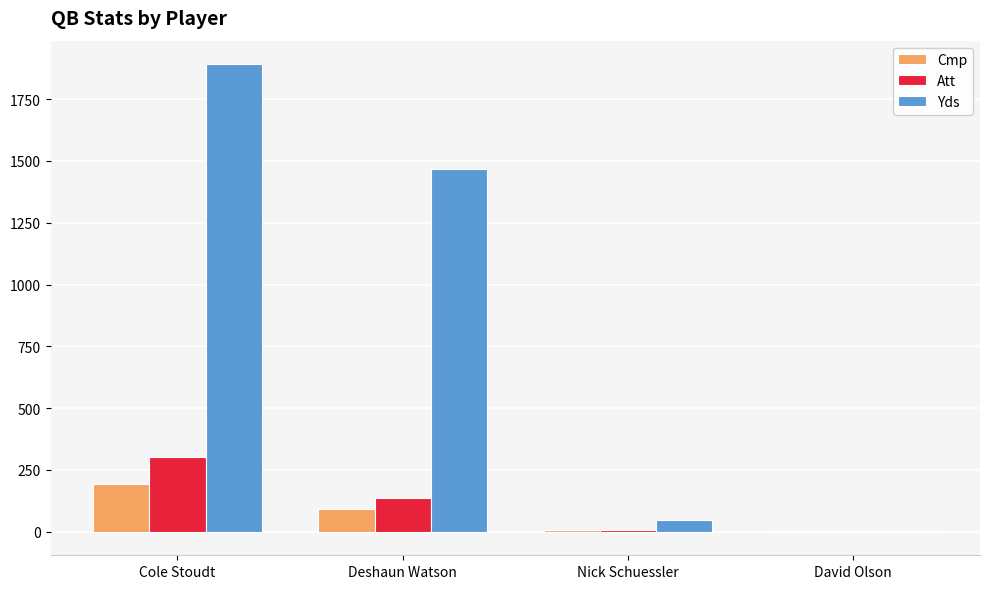

Are the bars grouped side by side (vs. stacked)?

Yes